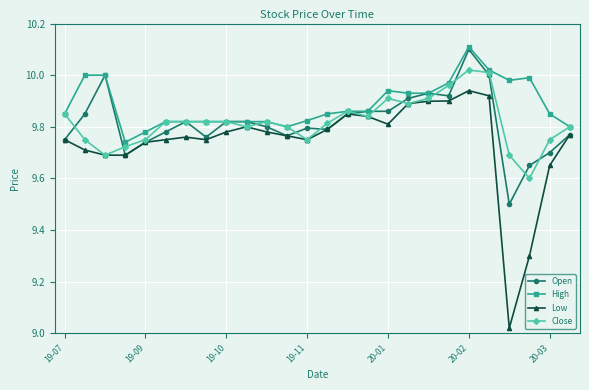

How many lines are shown in the chart?

4